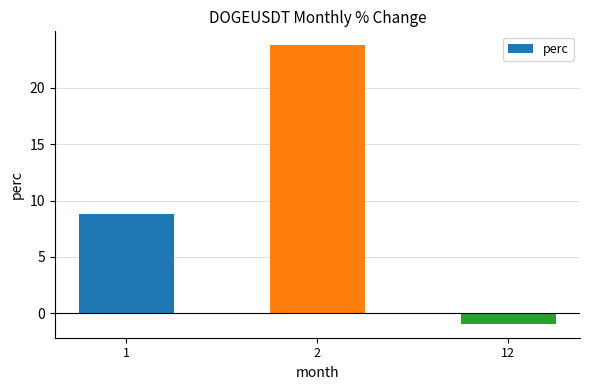

List the labels in order of value, smallest first.

12, 1, 2